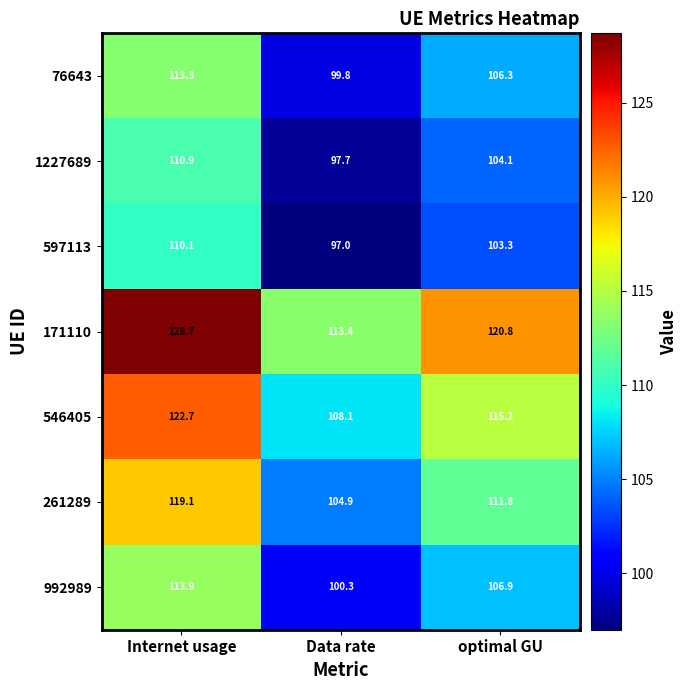

What is the total value across all series at optimal GU?

768.4